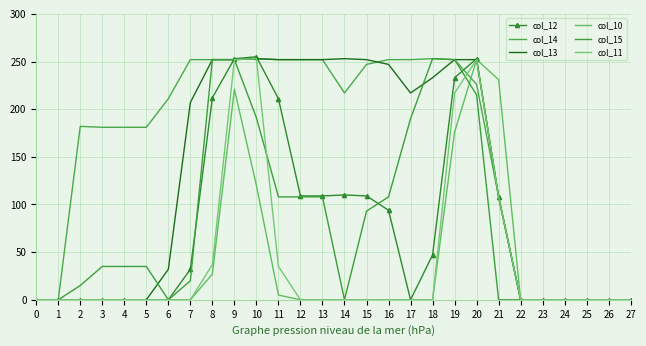

Which series has the largest total across all categories?

col_14